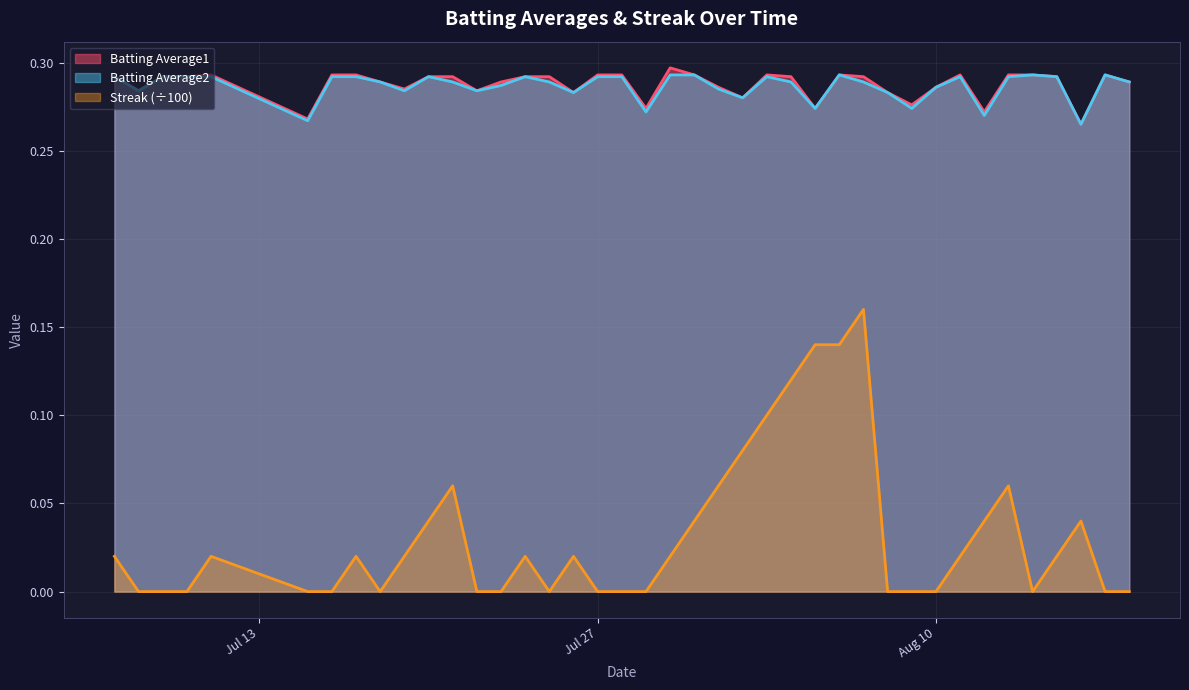

True or false: Streak (÷100) and Batting Average2 intersect in this chart.

False